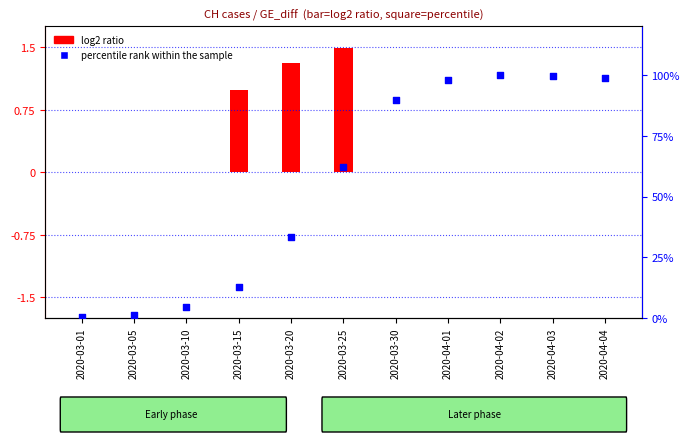

What is the total value across all series at 2020-03-20?

34.6